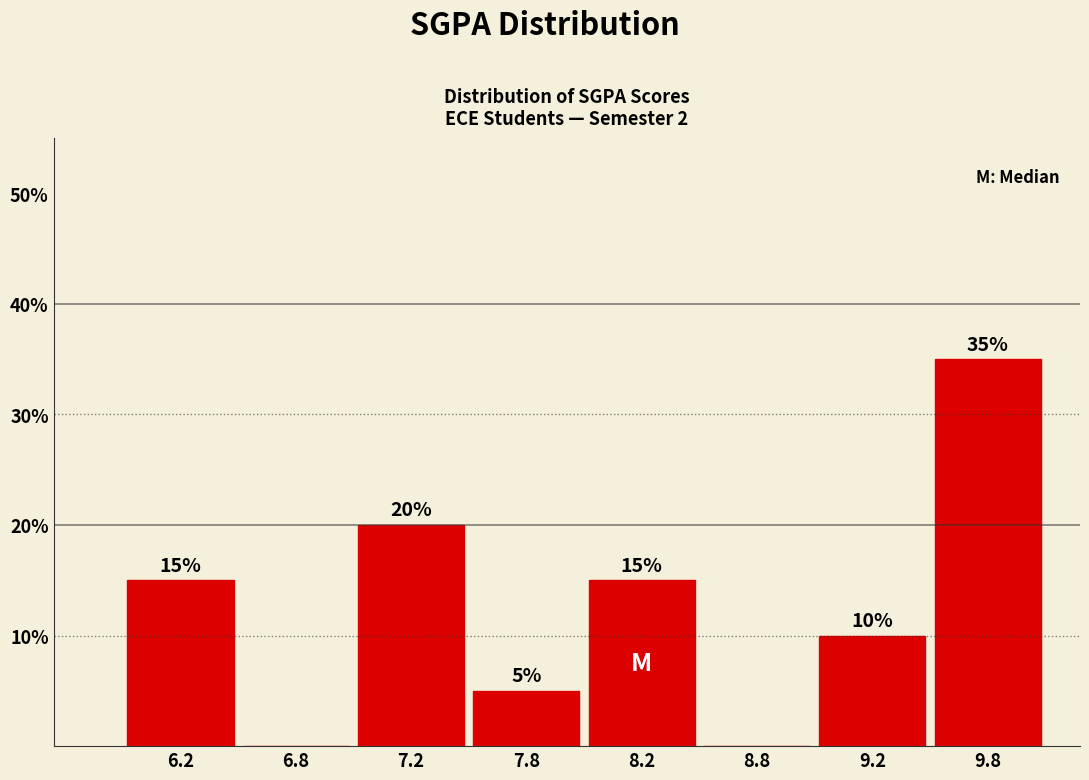

Reading left to right, list all the values displayed in this chart.

6.2=15	6.8=0	7.2=20	7.8=5	8.2=15	8.8=0	9.2=10	9.8=35